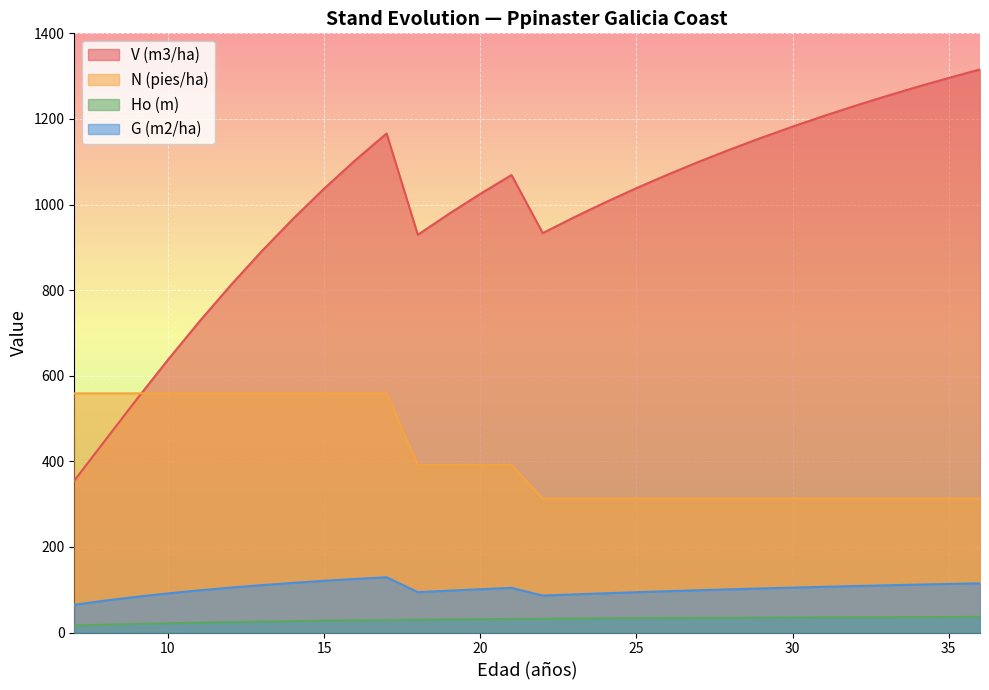

At 9, list the series in order from smallest to largest.

Ho (m), G (m2/ha), V (m3/ha), N (pies/ha)